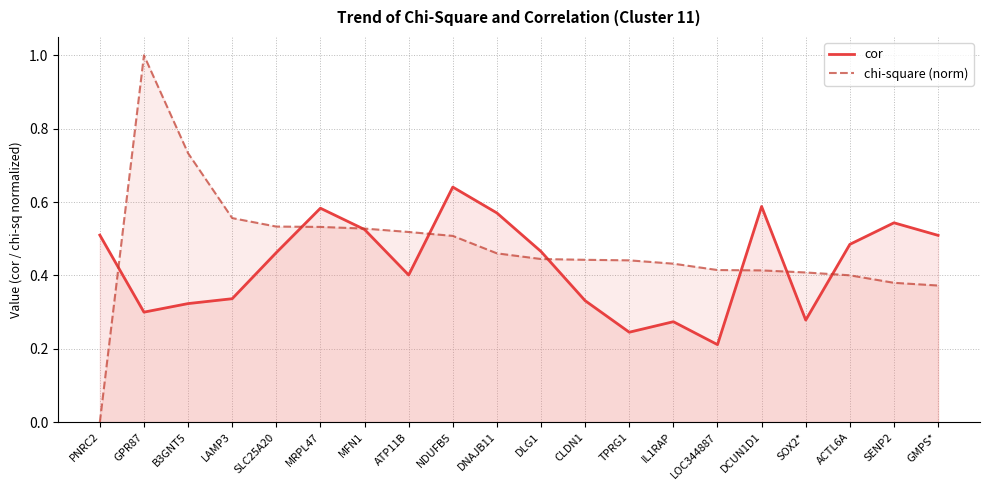

The value of chi-square (norm) at TPRG1 is 0.4. True or false?

True